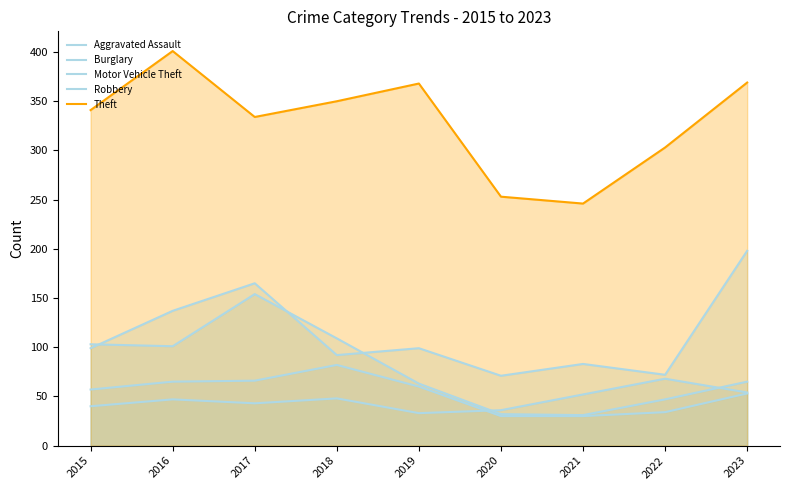

What is the value of the Theft point at the 2nd from the left?

401